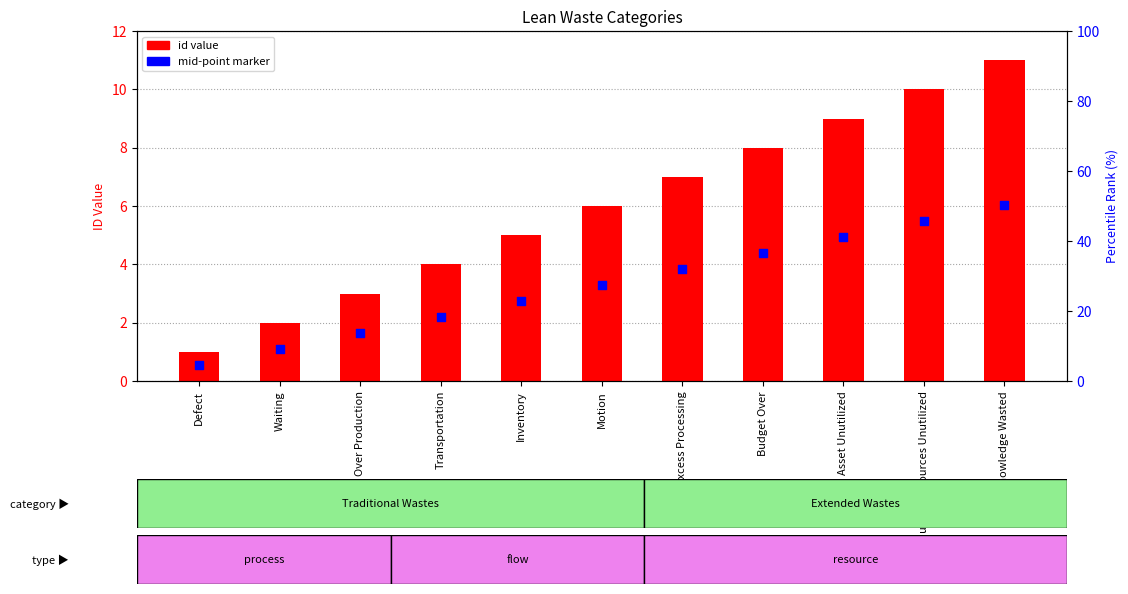

Is the value of id value at Knowledge Wasted greater than the value of mid-point marker at Excess Processing?

Yes